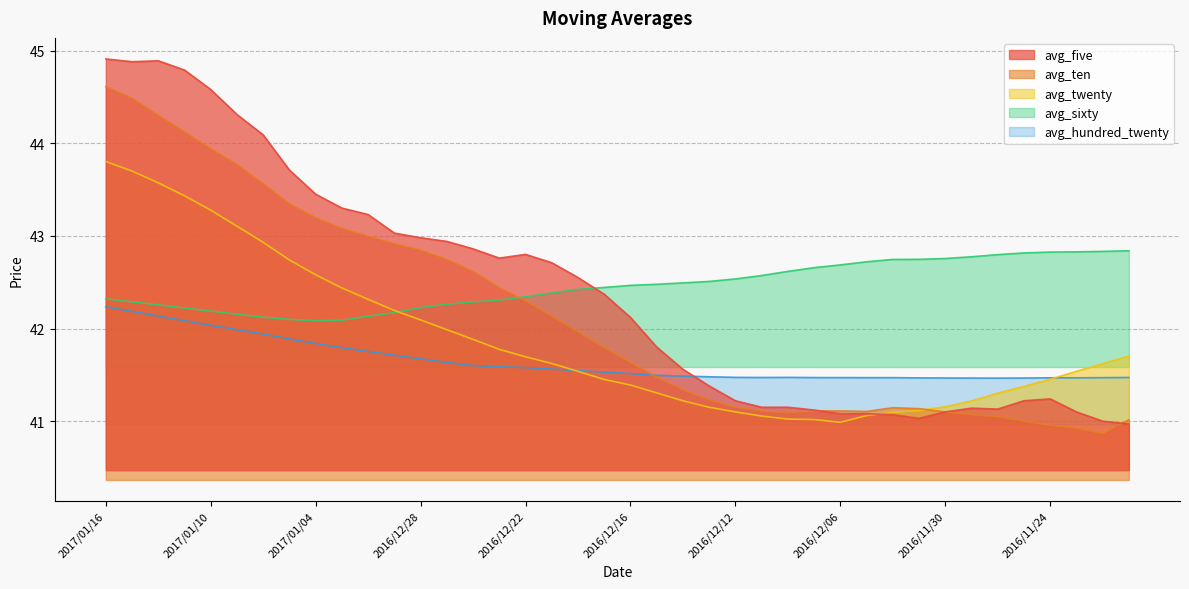

Between 2016/12/13 and 2017/01/06, which is larger?

2017/01/06